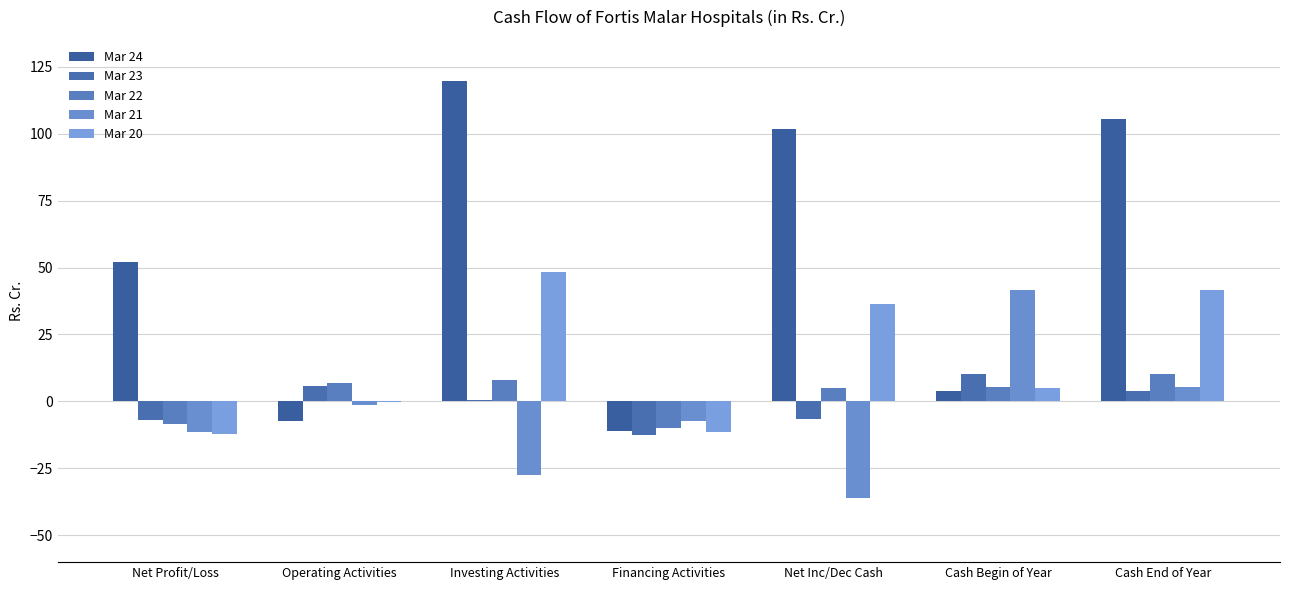

What is the difference between the highest and lowest values at Cash End of Year?

101.6